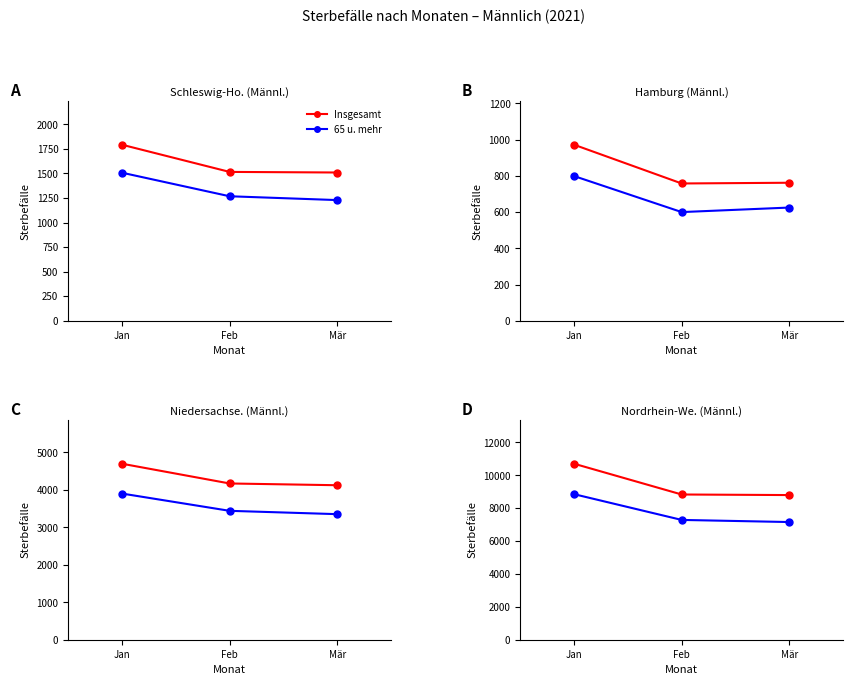

Which category has the highest value across all series?

Jan